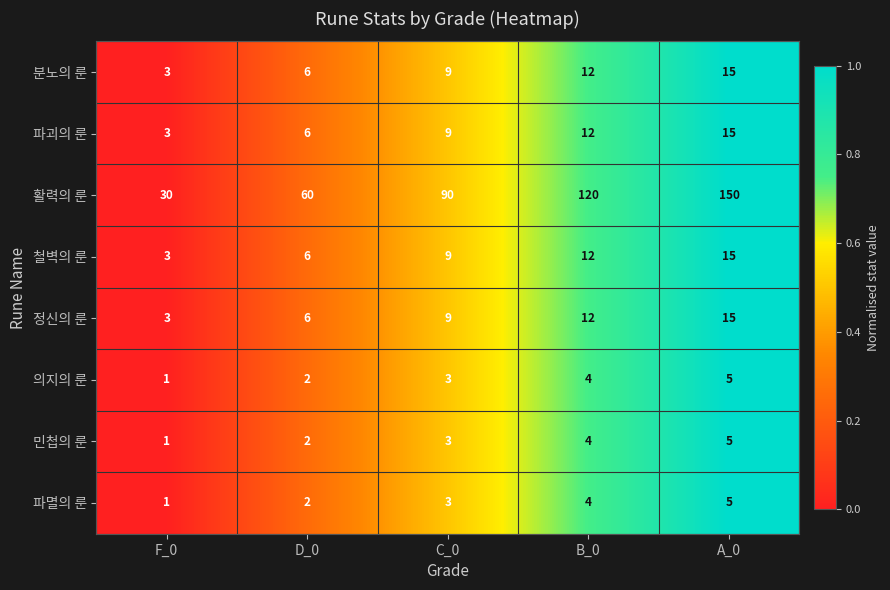

The value of 민첩의 룬 at B_0 is 4. True or false?

True